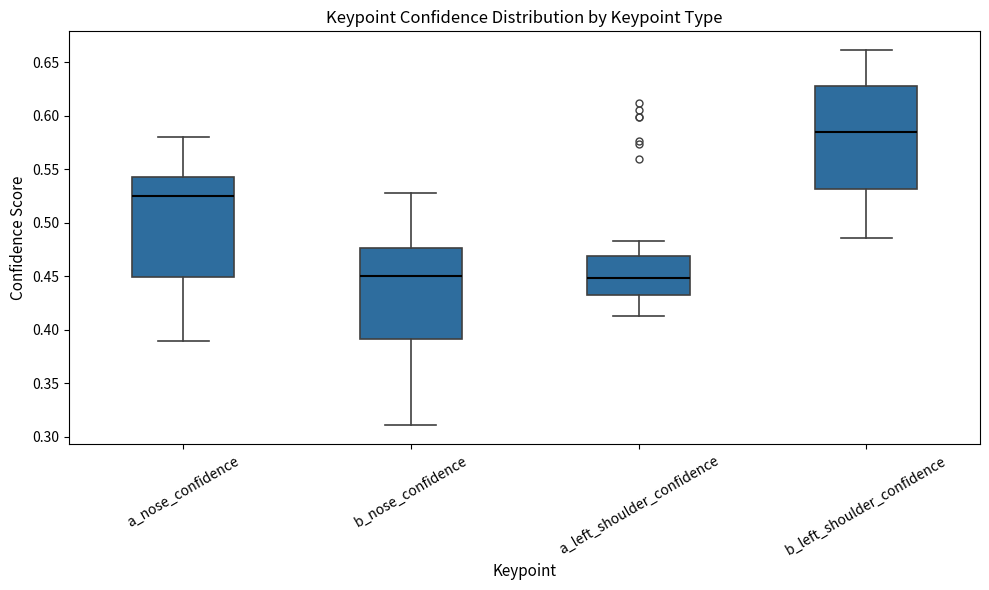

Reading left to right, transcribe this box plot: for each box, give where its median line is, the range the box spans, and where its two whiskers end, as read against the y-axis. The values are not printed on the chart, so give them approximately, as read against the axis.

a_nose_confidence: median 0.525, box 0.450 to 0.545, whiskers 0.390 to 0.580
b_nose_confidence: median 0.450, box 0.390 to 0.475, whiskers 0.310 to 0.530
a_left_shoulder_confidence: median 0.450, box 0.430 to 0.470, whiskers 0.410 to 0.485
b_left_shoulder_confidence: median 0.585, box 0.530 to 0.630, whiskers 0.485 to 0.660